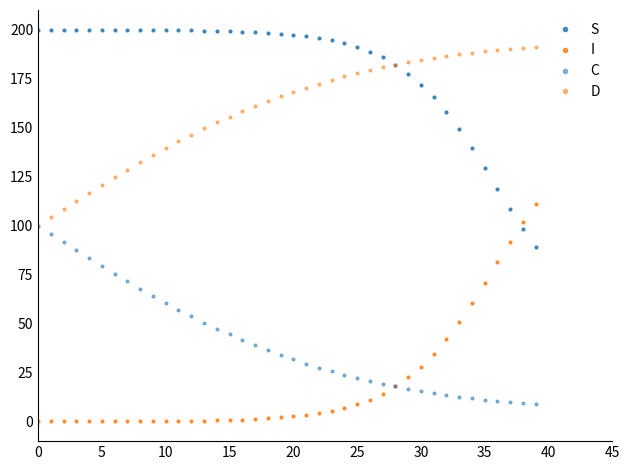

True or false: D and I intersect in this chart.

False